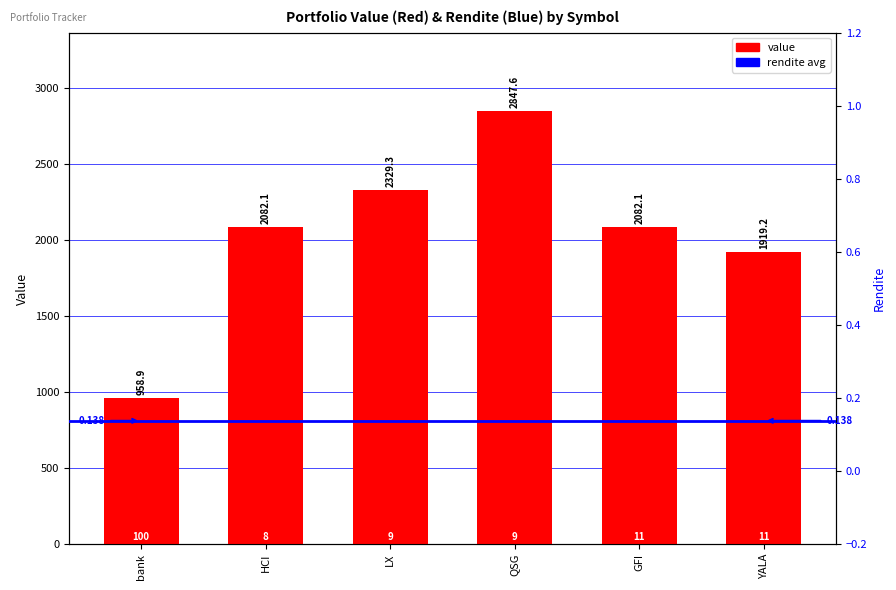

How many data points are less than 2082?

2